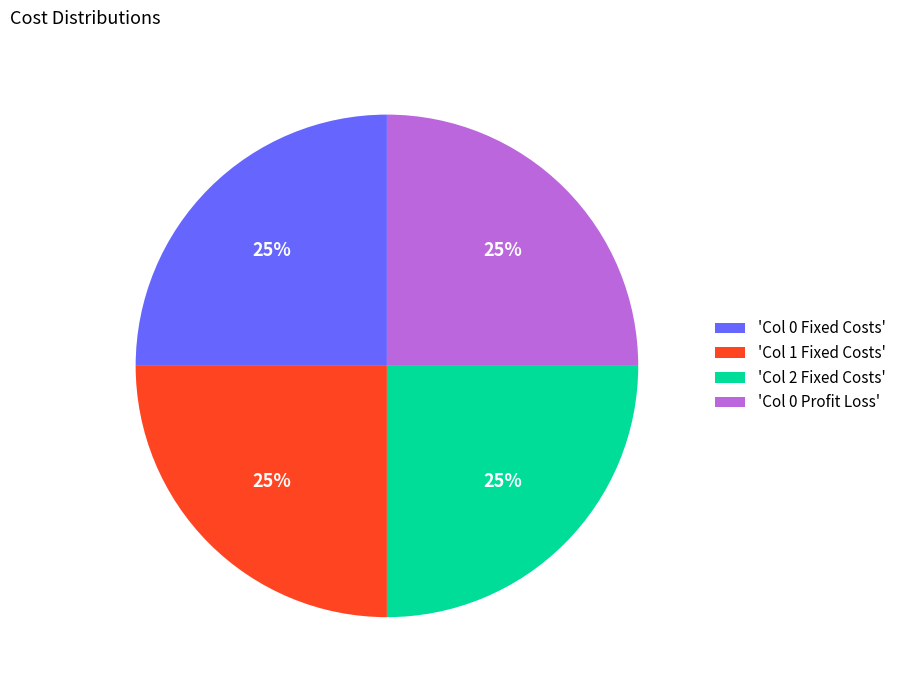

To the nearest percent, what is the combined percentage of 'Col 0 Fixed Costs' and 'Col 2 Fixed Costs'?

50%